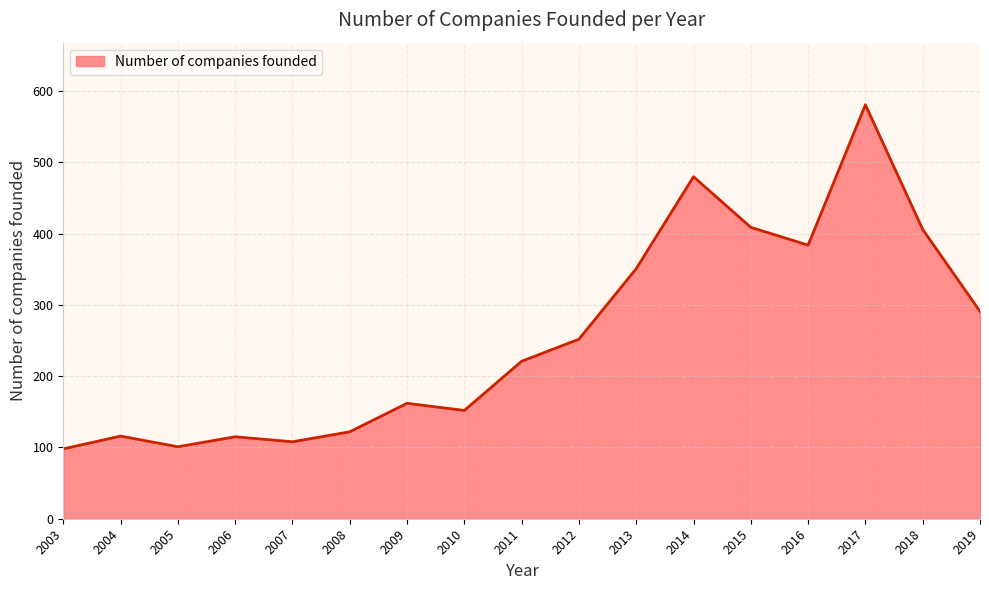

The value at 2011 is 221. True or false?

True